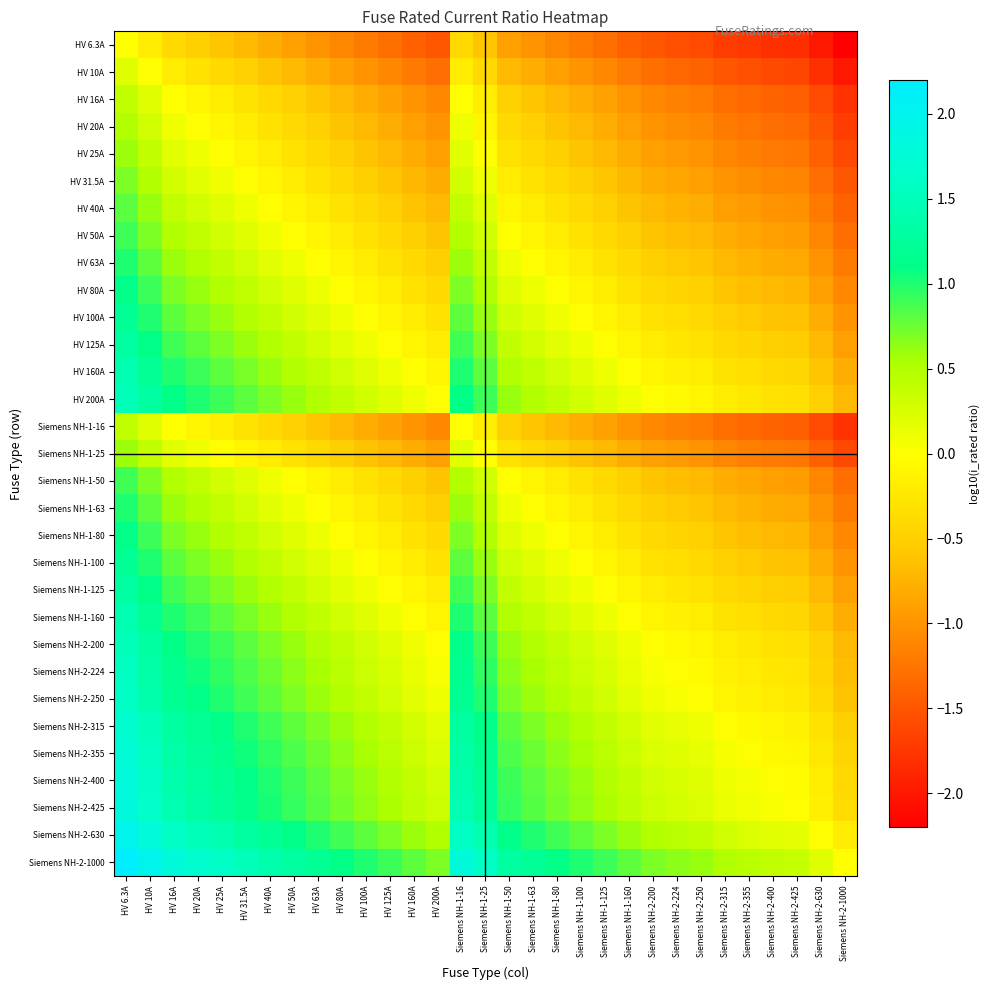

Reading left to right, what are all the values shown in this chart?

HV 6.3A: HV 6.3A=0.0	HV 10A=-0.2	HV 16A=-0.4	HV 20A=-0.5	HV 25A=-0.6	HV 31.5A=-0.7	HV 40A=-0.8	HV 50A=-0.9	HV 63A=-1.0	HV 80A=-1.1	HV 100A=-1.2	HV 125A=-1.3	HV 160A=-1.4	HV 200A=-1.5	Siemens NH-1-16=-0.4	Siemens NH-1-25=-0.6	Siemens NH-1-50=-0.9	Siemens NH-1-63=-1.0	Siemens NH-1-80=-1.1	Siemens NH-1-100=-1.2	Siemens NH-1-125=-1.3	Siemens NH-1-160=-1.4	Siemens NH-2-200=-1.5	Siemens NH-2-224=-1.6	Siemens NH-2-250=-1.6	Siemens NH-2-315=-1.7	Siemens NH-2-355=-1.8	Siemens NH-2-400=-1.8	Siemens NH-2-425=-1.8	Siemens NH-2-630=-2.0	Siemens NH-2-1000=-2.2
HV 10A: HV 6.3A=0.2	HV 10A=0.0	HV 16A=-0.2	HV 20A=-0.3	HV 25A=-0.4	HV 31.5A=-0.5	HV 40A=-0.6	HV 50A=-0.7	HV 63A=-0.8	HV 80A=-0.9	HV 100A=-1.0	HV 125A=-1.1	HV 160A=-1.2	HV 200A=-1.3	Siemens NH-1-16=-0.2	Siemens NH-1-25=-0.4	Siemens NH-1-50=-0.7	Siemens NH-1-63=-0.8	Siemens NH-1-80=-0.9	Siemens NH-1-100=-1.0	Siemens NH-1-125=-1.1	Siemens NH-1-160=-1.2	Siemens NH-2-200=-1.3	Siemens NH-2-224=-1.4	Siemens NH-2-250=-1.4	Siemens NH-2-315=-1.5	Siemens NH-2-355=-1.6	Siemens NH-2-400=-1.6	Siemens NH-2-425=-1.6	Siemens NH-2-630=-1.8	Siemens NH-2-1000=-2.0
HV 16A: HV 6.3A=0.4	HV 10A=0.2	HV 16A=0.0	HV 20A=-0.1	HV 25A=-0.2	HV 31.5A=-0.3	HV 40A=-0.4	HV 50A=-0.5	HV 63A=-0.6	HV 80A=-0.7	HV 100A=-0.8	HV 125A=-0.9	HV 160A=-1.0	HV 200A=-1.1	Siemens NH-1-16=0.0	Siemens NH-1-25=-0.2	Siemens NH-1-50=-0.5	Siemens NH-1-63=-0.6	Siemens NH-1-80=-0.7	Siemens NH-1-100=-0.8	Siemens NH-1-125=-0.9	Siemens NH-1-160=-1.0	Siemens NH-2-200=-1.1	Siemens NH-2-224=-1.1	Siemens NH-2-250=-1.2	Siemens NH-2-315=-1.3	Siemens NH-2-355=-1.3	Siemens NH-2-400=-1.4	Siemens NH-2-425=-1.4	Siemens NH-2-630=-1.6	Siemens NH-2-1000=-1.8
HV 20A: HV 6.3A=0.5	HV 10A=0.3	HV 16A=0.1	HV 20A=0.0	HV 25A=-0.1	HV 31.5A=-0.2	HV 40A=-0.3	HV 50A=-0.4	HV 63A=-0.5	HV 80A=-0.6	HV 100A=-0.7	HV 125A=-0.8	HV 160A=-0.9	HV 200A=-1.0	Siemens NH-1-16=0.1	Siemens NH-1-25=-0.1	Siemens NH-1-50=-0.4	Siemens NH-1-63=-0.5	Siemens NH-1-80=-0.6	Siemens NH-1-100=-0.7	Siemens NH-1-125=-0.8	Siemens NH-1-160=-0.9	Siemens NH-2-200=-1.0	Siemens NH-2-224=-1.0	Siemens NH-2-250=-1.1	Siemens NH-2-315=-1.2	Siemens NH-2-355=-1.2	Siemens NH-2-400=-1.3	Siemens NH-2-425=-1.3	Siemens NH-2-630=-1.5	Siemens NH-2-1000=-1.7
HV 25A: HV 6.3A=0.6	HV 10A=0.4	HV 16A=0.2	HV 20A=0.1	HV 25A=0.0	HV 31.5A=-0.1	HV 40A=-0.2	HV 50A=-0.3	HV 63A=-0.4	HV 80A=-0.5	HV 100A=-0.6	HV 125A=-0.7	HV 160A=-0.8	HV 200A=-0.9	Siemens NH-1-16=0.2	Siemens NH-1-25=0.0	Siemens NH-1-50=-0.3	Siemens NH-1-63=-0.4	Siemens NH-1-80=-0.5	Siemens NH-1-100=-0.6	Siemens NH-1-125=-0.7	Siemens NH-1-160=-0.8	Siemens NH-2-200=-0.9	Siemens NH-2-224=-1.0	Siemens NH-2-250=-1.0	Siemens NH-2-315=-1.1	Siemens NH-2-355=-1.2	Siemens NH-2-400=-1.2	Siemens NH-2-425=-1.2	Siemens NH-2-630=-1.4	Siemens NH-2-1000=-1.6
HV 31.5A: HV 6.3A=0.7	HV 10A=0.5	HV 16A=0.3	HV 20A=0.2	HV 25A=0.1	HV 31.5A=0.0	HV 40A=-0.1	HV 50A=-0.2	HV 63A=-0.3	HV 80A=-0.4	HV 100A=-0.5	HV 125A=-0.6	HV 160A=-0.7	HV 200A=-0.8	Siemens NH-1-16=0.3	Siemens NH-1-25=0.1	Siemens NH-1-50=-0.2	Siemens NH-1-63=-0.3	Siemens NH-1-80=-0.4	Siemens NH-1-100=-0.5	Siemens NH-1-125=-0.6	Siemens NH-1-160=-0.7	Siemens NH-2-200=-0.8	Siemens NH-2-224=-0.9	Siemens NH-2-250=-0.9	Siemens NH-2-315=-1.0	Siemens NH-2-355=-1.1	Siemens NH-2-400=-1.1	Siemens NH-2-425=-1.1	Siemens NH-2-630=-1.3	Siemens NH-2-1000=-1.5
HV 40A: HV 6.3A=0.8	HV 10A=0.6	HV 16A=0.4	HV 20A=0.3	HV 25A=0.2	HV 31.5A=0.1	HV 40A=0.0	HV 50A=-0.1	HV 63A=-0.2	HV 80A=-0.3	HV 100A=-0.4	HV 125A=-0.5	HV 160A=-0.6	HV 200A=-0.7	Siemens NH-1-16=0.4	Siemens NH-1-25=0.2	Siemens NH-1-50=-0.1	Siemens NH-1-63=-0.2	Siemens NH-1-80=-0.3	Siemens NH-1-100=-0.4	Siemens NH-1-125=-0.5	Siemens NH-1-160=-0.6	Siemens NH-2-200=-0.7	Siemens NH-2-224=-0.7	Siemens NH-2-250=-0.8	Siemens NH-2-315=-0.9	Siemens NH-2-355=-0.9	Siemens NH-2-400=-1.0	Siemens NH-2-425=-1.0	Siemens NH-2-630=-1.2	Siemens NH-2-1000=-1.4
HV 50A: HV 6.3A=0.9	HV 10A=0.7	HV 16A=0.5	HV 20A=0.4	HV 25A=0.3	HV 31.5A=0.2	HV 40A=0.1	HV 50A=0.0	HV 63A=-0.1	HV 80A=-0.2	HV 100A=-0.3	HV 125A=-0.4	HV 160A=-0.5	HV 200A=-0.6	Siemens NH-1-16=0.5	Siemens NH-1-25=0.3	Siemens NH-1-50=0.0	Siemens NH-1-63=-0.1	Siemens NH-1-80=-0.2	Siemens NH-1-100=-0.3	Siemens NH-1-125=-0.4	Siemens NH-1-160=-0.5	Siemens NH-2-200=-0.6	Siemens NH-2-224=-0.7	Siemens NH-2-250=-0.7	Siemens NH-2-315=-0.8	Siemens NH-2-355=-0.9	Siemens NH-2-400=-0.9	Siemens NH-2-425=-0.9	Siemens NH-2-630=-1.1	Siemens NH-2-1000=-1.3
HV 63A: HV 6.3A=1.0	HV 10A=0.8	HV 16A=0.6	HV 20A=0.5	HV 25A=0.4	HV 31.5A=0.3	HV 40A=0.2	HV 50A=0.1	HV 63A=0.0	HV 80A=-0.1	HV 100A=-0.2	HV 125A=-0.3	HV 160A=-0.4	HV 200A=-0.5	Siemens NH-1-16=0.6	Siemens NH-1-25=0.4	Siemens NH-1-50=0.1	Siemens NH-1-63=0.0	Siemens NH-1-80=-0.1	Siemens NH-1-100=-0.2	Siemens NH-1-125=-0.3	Siemens NH-1-160=-0.4	Siemens NH-2-200=-0.5	Siemens NH-2-224=-0.6	Siemens NH-2-250=-0.6	Siemens NH-2-315=-0.7	Siemens NH-2-355=-0.8	Siemens NH-2-400=-0.8	Siemens NH-2-425=-0.8	Siemens NH-2-630=-1.0	Siemens NH-2-1000=-1.2
HV 80A: HV 6.3A=1.1	HV 10A=0.9	HV 16A=0.7	HV 20A=0.6	HV 25A=0.5	HV 31.5A=0.4	HV 40A=0.3	HV 50A=0.2	HV 63A=0.1	HV 80A=0.0	HV 100A=-0.1	HV 125A=-0.2	HV 160A=-0.3	HV 200A=-0.4	Siemens NH-1-16=0.7	Siemens NH-1-25=0.5	Siemens NH-1-50=0.2	Siemens NH-1-63=0.1	Siemens NH-1-80=0.0	Siemens NH-1-100=-0.1	Siemens NH-1-125=-0.2	Siemens NH-1-160=-0.3	Siemens NH-2-200=-0.4	Siemens NH-2-224=-0.4	Siemens NH-2-250=-0.5	Siemens NH-2-315=-0.6	Siemens NH-2-355=-0.6	Siemens NH-2-400=-0.7	Siemens NH-2-425=-0.7	Siemens NH-2-630=-0.9	Siemens NH-2-1000=-1.1
HV 100A: HV 6.3A=1.2	HV 10A=1.0	HV 16A=0.8	HV 20A=0.7	HV 25A=0.6	HV 31.5A=0.5	HV 40A=0.4	HV 50A=0.3	HV 63A=0.2	HV 80A=0.1	HV 100A=0.0	HV 125A=-0.1	HV 160A=-0.2	HV 200A=-0.3	Siemens NH-1-16=0.8	Siemens NH-1-25=0.6	Siemens NH-1-50=0.3	Siemens NH-1-63=0.2	Siemens NH-1-80=0.1	Siemens NH-1-100=0.0	Siemens NH-1-125=-0.1	Siemens NH-1-160=-0.2	Siemens NH-2-200=-0.3	Siemens NH-2-224=-0.4	Siemens NH-2-250=-0.4	Siemens NH-2-315=-0.5	Siemens NH-2-355=-0.6	Siemens NH-2-400=-0.6	Siemens NH-2-425=-0.6	Siemens NH-2-630=-0.8	Siemens NH-2-1000=-1.0
HV 125A: HV 6.3A=1.3	HV 10A=1.1	HV 16A=0.9	HV 20A=0.8	HV 25A=0.7	HV 31.5A=0.6	HV 40A=0.5	HV 50A=0.4	HV 63A=0.3	HV 80A=0.2	HV 100A=0.1	HV 125A=0.0	HV 160A=-0.1	HV 200A=-0.2	Siemens NH-1-16=0.9	Siemens NH-1-25=0.7	Siemens NH-1-50=0.4	Siemens NH-1-63=0.3	Siemens NH-1-80=0.2	Siemens NH-1-100=0.1	Siemens NH-1-125=0.0	Siemens NH-1-160=-0.1	Siemens NH-2-200=-0.2	Siemens NH-2-224=-0.3	Siemens NH-2-250=-0.3	Siemens NH-2-315=-0.4	Siemens NH-2-355=-0.5	Siemens NH-2-400=-0.5	Siemens NH-2-425=-0.5	Siemens NH-2-630=-0.7	Siemens NH-2-1000=-0.9
HV 160A: HV 6.3A=1.4	HV 10A=1.2	HV 16A=1.0	HV 20A=0.9	HV 25A=0.8	HV 31.5A=0.7	HV 40A=0.6	HV 50A=0.5	HV 63A=0.4	HV 80A=0.3	HV 100A=0.2	HV 125A=0.1	HV 160A=0.0	HV 200A=-0.1	Siemens NH-1-16=1.0	Siemens NH-1-25=0.8	Siemens NH-1-50=0.5	Siemens NH-1-63=0.4	Siemens NH-1-80=0.3	Siemens NH-1-100=0.2	Siemens NH-1-125=0.1	Siemens NH-1-160=0.0	Siemens NH-2-200=-0.1	Siemens NH-2-224=-0.1	Siemens NH-2-250=-0.2	Siemens NH-2-315=-0.3	Siemens NH-2-355=-0.3	Siemens NH-2-400=-0.4	Siemens NH-2-425=-0.4	Siemens NH-2-630=-0.6	Siemens NH-2-1000=-0.8
HV 200A: HV 6.3A=1.5	HV 10A=1.3	HV 16A=1.1	HV 20A=1.0	HV 25A=0.9	HV 31.5A=0.8	HV 40A=0.7	HV 50A=0.6	HV 63A=0.5	HV 80A=0.4	HV 100A=0.3	HV 125A=0.2	HV 160A=0.1	HV 200A=0.0	Siemens NH-1-16=1.1	Siemens NH-1-25=0.9	Siemens NH-1-50=0.6	Siemens NH-1-63=0.5	Siemens NH-1-80=0.4	Siemens NH-1-100=0.3	Siemens NH-1-125=0.2	Siemens NH-1-160=0.1	Siemens NH-2-200=0.0	Siemens NH-2-224=-0.0	Siemens NH-2-250=-0.1	Siemens NH-2-315=-0.2	Siemens NH-2-355=-0.2	Siemens NH-2-400=-0.3	Siemens NH-2-425=-0.3	Siemens NH-2-630=-0.5	Siemens NH-2-1000=-0.7
Siemens NH-1-16: HV 6.3A=0.4	HV 10A=0.2	HV 16A=0.0	HV 20A=-0.1	HV 25A=-0.2	HV 31.5A=-0.3	HV 40A=-0.4	HV 50A=-0.5	HV 63A=-0.6	HV 80A=-0.7	HV 100A=-0.8	HV 125A=-0.9	HV 160A=-1.0	HV 200A=-1.1	Siemens NH-1-16=0.0	Siemens NH-1-25=-0.2	Siemens NH-1-50=-0.5	Siemens NH-1-63=-0.6	Siemens NH-1-80=-0.7	Siemens NH-1-100=-0.8	Siemens NH-1-125=-0.9	Siemens NH-1-160=-1.0	Siemens NH-2-200=-1.1	Siemens NH-2-224=-1.1	Siemens NH-2-250=-1.2	Siemens NH-2-315=-1.3	Siemens NH-2-355=-1.3	Siemens NH-2-400=-1.4	Siemens NH-2-425=-1.4	Siemens NH-2-630=-1.6	Siemens NH-2-1000=-1.8
Siemens NH-1-25: HV 6.3A=0.6	HV 10A=0.4	HV 16A=0.2	HV 20A=0.1	HV 25A=0.0	HV 31.5A=-0.1	HV 40A=-0.2	HV 50A=-0.3	HV 63A=-0.4	HV 80A=-0.5	HV 100A=-0.6	HV 125A=-0.7	HV 160A=-0.8	HV 200A=-0.9	Siemens NH-1-16=0.2	Siemens NH-1-25=0.0	Siemens NH-1-50=-0.3	Siemens NH-1-63=-0.4	Siemens NH-1-80=-0.5	Siemens NH-1-100=-0.6	Siemens NH-1-125=-0.7	Siemens NH-1-160=-0.8	Siemens NH-2-200=-0.9	Siemens NH-2-224=-1.0	Siemens NH-2-250=-1.0	Siemens NH-2-315=-1.1	Siemens NH-2-355=-1.2	Siemens NH-2-400=-1.2	Siemens NH-2-425=-1.2	Siemens NH-2-630=-1.4	Siemens NH-2-1000=-1.6
Siemens NH-1-50: HV 6.3A=0.9	HV 10A=0.7	HV 16A=0.5	HV 20A=0.4	HV 25A=0.3	HV 31.5A=0.2	HV 40A=0.1	HV 50A=0.0	HV 63A=-0.1	HV 80A=-0.2	HV 100A=-0.3	HV 125A=-0.4	HV 160A=-0.5	HV 200A=-0.6	Siemens NH-1-16=0.5	Siemens NH-1-25=0.3	Siemens NH-1-50=0.0	Siemens NH-1-63=-0.1	Siemens NH-1-80=-0.2	Siemens NH-1-100=-0.3	Siemens NH-1-125=-0.4	Siemens NH-1-160=-0.5	Siemens NH-2-200=-0.6	Siemens NH-2-224=-0.7	Siemens NH-2-250=-0.7	Siemens NH-2-315=-0.8	Siemens NH-2-355=-0.9	Siemens NH-2-400=-0.9	Siemens NH-2-425=-0.9	Siemens NH-2-630=-1.1	Siemens NH-2-1000=-1.3
Siemens NH-1-63: HV 6.3A=1.0	HV 10A=0.8	HV 16A=0.6	HV 20A=0.5	HV 25A=0.4	HV 31.5A=0.3	HV 40A=0.2	HV 50A=0.1	HV 63A=0.0	HV 80A=-0.1	HV 100A=-0.2	HV 125A=-0.3	HV 160A=-0.4	HV 200A=-0.5	Siemens NH-1-16=0.6	Siemens NH-1-25=0.4	Siemens NH-1-50=0.1	Siemens NH-1-63=0.0	Siemens NH-1-80=-0.1	Siemens NH-1-100=-0.2	Siemens NH-1-125=-0.3	Siemens NH-1-160=-0.4	Siemens NH-2-200=-0.5	Siemens NH-2-224=-0.6	Siemens NH-2-250=-0.6	Siemens NH-2-315=-0.7	Siemens NH-2-355=-0.8	Siemens NH-2-400=-0.8	Siemens NH-2-425=-0.8	Siemens NH-2-630=-1.0	Siemens NH-2-1000=-1.2
Siemens NH-1-80: HV 6.3A=1.1	HV 10A=0.9	HV 16A=0.7	HV 20A=0.6	HV 25A=0.5	HV 31.5A=0.4	HV 40A=0.3	HV 50A=0.2	HV 63A=0.1	HV 80A=0.0	HV 100A=-0.1	HV 125A=-0.2	HV 160A=-0.3	HV 200A=-0.4	Siemens NH-1-16=0.7	Siemens NH-1-25=0.5	Siemens NH-1-50=0.2	Siemens NH-1-63=0.1	Siemens NH-1-80=0.0	Siemens NH-1-100=-0.1	Siemens NH-1-125=-0.2	Siemens NH-1-160=-0.3	Siemens NH-2-200=-0.4	Siemens NH-2-224=-0.4	Siemens NH-2-250=-0.5	Siemens NH-2-315=-0.6	Siemens NH-2-355=-0.6	Siemens NH-2-400=-0.7	Siemens NH-2-425=-0.7	Siemens NH-2-630=-0.9	Siemens NH-2-1000=-1.1
Siemens NH-1-100: HV 6.3A=1.2	HV 10A=1.0	HV 16A=0.8	HV 20A=0.7	HV 25A=0.6	HV 31.5A=0.5	HV 40A=0.4	HV 50A=0.3	HV 63A=0.2	HV 80A=0.1	HV 100A=0.0	HV 125A=-0.1	HV 160A=-0.2	HV 200A=-0.3	Siemens NH-1-16=0.8	Siemens NH-1-25=0.6	Siemens NH-1-50=0.3	Siemens NH-1-63=0.2	Siemens NH-1-80=0.1	Siemens NH-1-100=0.0	Siemens NH-1-125=-0.1	Siemens NH-1-160=-0.2	Siemens NH-2-200=-0.3	Siemens NH-2-224=-0.4	Siemens NH-2-250=-0.4	Siemens NH-2-315=-0.5	Siemens NH-2-355=-0.6	Siemens NH-2-400=-0.6	Siemens NH-2-425=-0.6	Siemens NH-2-630=-0.8	Siemens NH-2-1000=-1.0
Siemens NH-1-125: HV 6.3A=1.3	HV 10A=1.1	HV 16A=0.9	HV 20A=0.8	HV 25A=0.7	HV 31.5A=0.6	HV 40A=0.5	HV 50A=0.4	HV 63A=0.3	HV 80A=0.2	HV 100A=0.1	HV 125A=0.0	HV 160A=-0.1	HV 200A=-0.2	Siemens NH-1-16=0.9	Siemens NH-1-25=0.7	Siemens NH-1-50=0.4	Siemens NH-1-63=0.3	Siemens NH-1-80=0.2	Siemens NH-1-100=0.1	Siemens NH-1-125=0.0	Siemens NH-1-160=-0.1	Siemens NH-2-200=-0.2	Siemens NH-2-224=-0.3	Siemens NH-2-250=-0.3	Siemens NH-2-315=-0.4	Siemens NH-2-355=-0.5	Siemens NH-2-400=-0.5	Siemens NH-2-425=-0.5	Siemens NH-2-630=-0.7	Siemens NH-2-1000=-0.9
Siemens NH-1-160: HV 6.3A=1.4	HV 10A=1.2	HV 16A=1.0	HV 20A=0.9	HV 25A=0.8	HV 31.5A=0.7	HV 40A=0.6	HV 50A=0.5	HV 63A=0.4	HV 80A=0.3	HV 100A=0.2	HV 125A=0.1	HV 160A=0.0	HV 200A=-0.1	Siemens NH-1-16=1.0	Siemens NH-1-25=0.8	Siemens NH-1-50=0.5	Siemens NH-1-63=0.4	Siemens NH-1-80=0.3	Siemens NH-1-100=0.2	Siemens NH-1-125=0.1	Siemens NH-1-160=0.0	Siemens NH-2-200=-0.1	Siemens NH-2-224=-0.1	Siemens NH-2-250=-0.2	Siemens NH-2-315=-0.3	Siemens NH-2-355=-0.3	Siemens NH-2-400=-0.4	Siemens NH-2-425=-0.4	Siemens NH-2-630=-0.6	Siemens NH-2-1000=-0.8
Siemens NH-2-200: HV 6.3A=1.5	HV 10A=1.3	HV 16A=1.1	HV 20A=1.0	HV 25A=0.9	HV 31.5A=0.8	HV 40A=0.7	HV 50A=0.6	HV 63A=0.5	HV 80A=0.4	HV 100A=0.3	HV 125A=0.2	HV 160A=0.1	HV 200A=0.0	Siemens NH-1-16=1.1	Siemens NH-1-25=0.9	Siemens NH-1-50=0.6	Siemens NH-1-63=0.5	Siemens NH-1-80=0.4	Siemens NH-1-100=0.3	Siemens NH-1-125=0.2	Siemens NH-1-160=0.1	Siemens NH-2-200=0.0	Siemens NH-2-224=-0.0	Siemens NH-2-250=-0.1	Siemens NH-2-315=-0.2	Siemens NH-2-355=-0.2	Siemens NH-2-400=-0.3	Siemens NH-2-425=-0.3	Siemens NH-2-630=-0.5	Siemens NH-2-1000=-0.7
Siemens NH-2-224: HV 6.3A=1.6	HV 10A=1.4	HV 16A=1.1	HV 20A=1.0	HV 25A=1.0	HV 31.5A=0.9	HV 40A=0.7	HV 50A=0.7	HV 63A=0.6	HV 80A=0.4	HV 100A=0.4	HV 125A=0.3	HV 160A=0.1	HV 200A=0.0	Siemens NH-1-16=1.1	Siemens NH-1-25=1.0	Siemens NH-1-50=0.7	Siemens NH-1-63=0.6	Siemens NH-1-80=0.4	Siemens NH-1-100=0.4	Siemens NH-1-125=0.3	Siemens NH-1-160=0.1	Siemens NH-2-200=0.0	Siemens NH-2-224=0.0	Siemens NH-2-250=-0.0	Siemens NH-2-315=-0.1	Siemens NH-2-355=-0.2	Siemens NH-2-400=-0.3	Siemens NH-2-425=-0.3	Siemens NH-2-630=-0.4	Siemens NH-2-1000=-0.6
Siemens NH-2-250: HV 6.3A=1.6	HV 10A=1.4	HV 16A=1.2	HV 20A=1.1	HV 25A=1.0	HV 31.5A=0.9	HV 40A=0.8	HV 50A=0.7	HV 63A=0.6	HV 80A=0.5	HV 100A=0.4	HV 125A=0.3	HV 160A=0.2	HV 200A=0.1	Siemens NH-1-16=1.2	Siemens NH-1-25=1.0	Siemens NH-1-50=0.7	Siemens NH-1-63=0.6	Siemens NH-1-80=0.5	Siemens NH-1-100=0.4	Siemens NH-1-125=0.3	Siemens NH-1-160=0.2	Siemens NH-2-200=0.1	Siemens NH-2-224=0.0	Siemens NH-2-250=0.0	Siemens NH-2-315=-0.1	Siemens NH-2-355=-0.2	Siemens NH-2-400=-0.2	Siemens NH-2-425=-0.2	Siemens NH-2-630=-0.4	Siemens NH-2-1000=-0.6
Siemens NH-2-315: HV 6.3A=1.7	HV 10A=1.5	HV 16A=1.3	HV 20A=1.2	HV 25A=1.1	HV 31.5A=1.0	HV 40A=0.9	HV 50A=0.8	HV 63A=0.7	HV 80A=0.6	HV 100A=0.5	HV 125A=0.4	HV 160A=0.3	HV 200A=0.2	Siemens NH-1-16=1.3	Siemens NH-1-25=1.1	Siemens NH-1-50=0.8	Siemens NH-1-63=0.7	Siemens NH-1-80=0.6	Siemens NH-1-100=0.5	Siemens NH-1-125=0.4	Siemens NH-1-160=0.3	Siemens NH-2-200=0.2	Siemens NH-2-224=0.1	Siemens NH-2-250=0.1	Siemens NH-2-315=0.0	Siemens NH-2-355=-0.1	Siemens NH-2-400=-0.1	Siemens NH-2-425=-0.1	Siemens NH-2-630=-0.3	Siemens NH-2-1000=-0.5
Siemens NH-2-355: HV 6.3A=1.8	HV 10A=1.6	HV 16A=1.3	HV 20A=1.2	HV 25A=1.2	HV 31.5A=1.1	HV 40A=0.9	HV 50A=0.9	HV 63A=0.8	HV 80A=0.6	HV 100A=0.6	HV 125A=0.5	HV 160A=0.3	HV 200A=0.2	Siemens NH-1-16=1.3	Siemens NH-1-25=1.2	Siemens NH-1-50=0.9	Siemens NH-1-63=0.8	Siemens NH-1-80=0.6	Siemens NH-1-100=0.6	Siemens NH-1-125=0.5	Siemens NH-1-160=0.3	Siemens NH-2-200=0.2	Siemens NH-2-224=0.2	Siemens NH-2-250=0.2	Siemens NH-2-315=0.1	Siemens NH-2-355=0.0	Siemens NH-2-400=-0.1	Siemens NH-2-425=-0.1	Siemens NH-2-630=-0.2	Siemens NH-2-1000=-0.4
Siemens NH-2-400: HV 6.3A=1.8	HV 10A=1.6	HV 16A=1.4	HV 20A=1.3	HV 25A=1.2	HV 31.5A=1.1	HV 40A=1.0	HV 50A=0.9	HV 63A=0.8	HV 80A=0.7	HV 100A=0.6	HV 125A=0.5	HV 160A=0.4	HV 200A=0.3	Siemens NH-1-16=1.4	Siemens NH-1-25=1.2	Siemens NH-1-50=0.9	Siemens NH-1-63=0.8	Siemens NH-1-80=0.7	Siemens NH-1-100=0.6	Siemens NH-1-125=0.5	Siemens NH-1-160=0.4	Siemens NH-2-200=0.3	Siemens NH-2-224=0.3	Siemens NH-2-250=0.2	Siemens NH-2-315=0.1	Siemens NH-2-355=0.1	Siemens NH-2-400=0.0	Siemens NH-2-425=-0.0	Siemens NH-2-630=-0.2	Siemens NH-2-1000=-0.4
Siemens NH-2-425: HV 6.3A=1.8	HV 10A=1.6	HV 16A=1.4	HV 20A=1.3	HV 25A=1.2	HV 31.5A=1.1	HV 40A=1.0	HV 50A=0.9	HV 63A=0.8	HV 80A=0.7	HV 100A=0.6	HV 125A=0.5	HV 160A=0.4	HV 200A=0.3	Siemens NH-1-16=1.4	Siemens NH-1-25=1.2	Siemens NH-1-50=0.9	Siemens NH-1-63=0.8	Siemens NH-1-80=0.7	Siemens NH-1-100=0.6	Siemens NH-1-125=0.5	Siemens NH-1-160=0.4	Siemens NH-2-200=0.3	Siemens NH-2-224=0.3	Siemens NH-2-250=0.2	Siemens NH-2-315=0.1	Siemens NH-2-355=0.1	Siemens NH-2-400=0.0	Siemens NH-2-425=0.0	Siemens NH-2-630=-0.2	Siemens NH-2-1000=-0.4
Siemens NH-2-630: HV 6.3A=2.0	HV 10A=1.8	HV 16A=1.6	HV 20A=1.5	HV 25A=1.4	HV 31.5A=1.3	HV 40A=1.2	HV 50A=1.1	HV 63A=1.0	HV 80A=0.9	HV 100A=0.8	HV 125A=0.7	HV 160A=0.6	HV 200A=0.5	Siemens NH-1-16=1.6	Siemens NH-1-25=1.4	Siemens NH-1-50=1.1	Siemens NH-1-63=1.0	Siemens NH-1-80=0.9	Siemens NH-1-100=0.8	Siemens NH-1-125=0.7	Siemens NH-1-160=0.6	Siemens NH-2-200=0.5	Siemens NH-2-224=0.4	Siemens NH-2-250=0.4	Siemens NH-2-315=0.3	Siemens NH-2-355=0.2	Siemens NH-2-400=0.2	Siemens NH-2-425=0.2	Siemens NH-2-630=0.0	Siemens NH-2-1000=-0.2
Siemens NH-2-1000: HV 6.3A=2.2	HV 10A=2.0	HV 16A=1.8	HV 20A=1.7	HV 25A=1.6	HV 31.5A=1.5	HV 40A=1.4	HV 50A=1.3	HV 63A=1.2	HV 80A=1.1	HV 100A=1.0	HV 125A=0.9	HV 160A=0.8	HV 200A=0.7	Siemens NH-1-16=1.8	Siemens NH-1-25=1.6	Siemens NH-1-50=1.3	Siemens NH-1-63=1.2	Siemens NH-1-80=1.1	Siemens NH-1-100=1.0	Siemens NH-1-125=0.9	Siemens NH-1-160=0.8	Siemens NH-2-200=0.7	Siemens NH-2-224=0.6	Siemens NH-2-250=0.6	Siemens NH-2-315=0.5	Siemens NH-2-355=0.4	Siemens NH-2-400=0.4	Siemens NH-2-425=0.4	Siemens NH-2-630=0.2	Siemens NH-2-1000=0.0